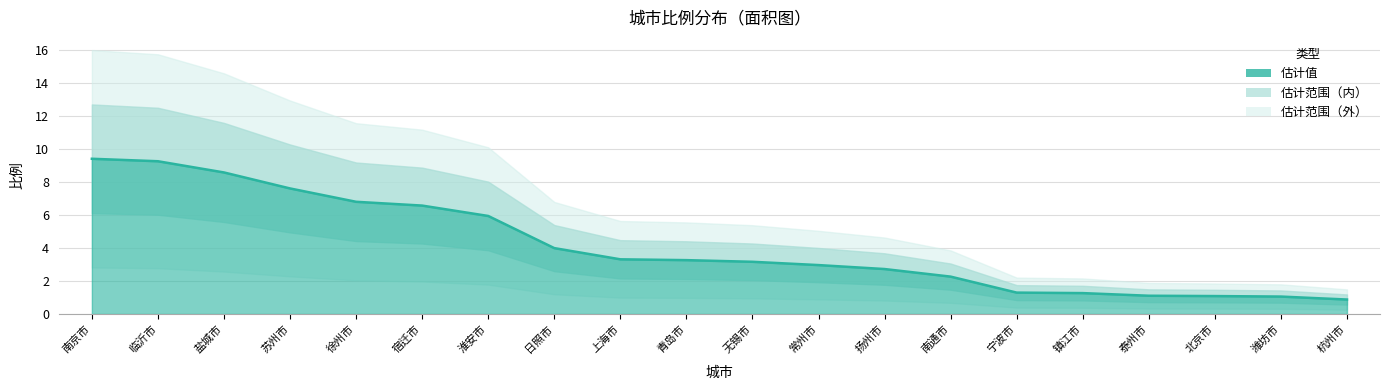

Which has a higher value, 北京市 or 临沂市?

临沂市